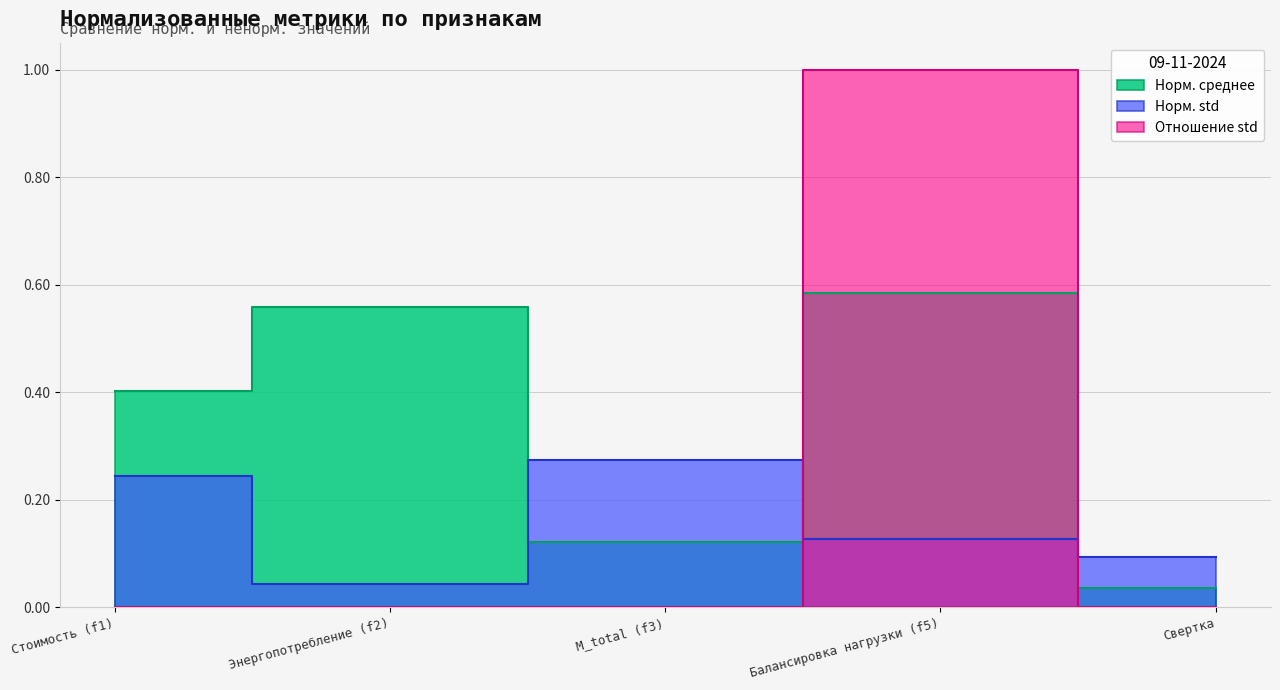

Does the chart have visible grid lines?

Yes